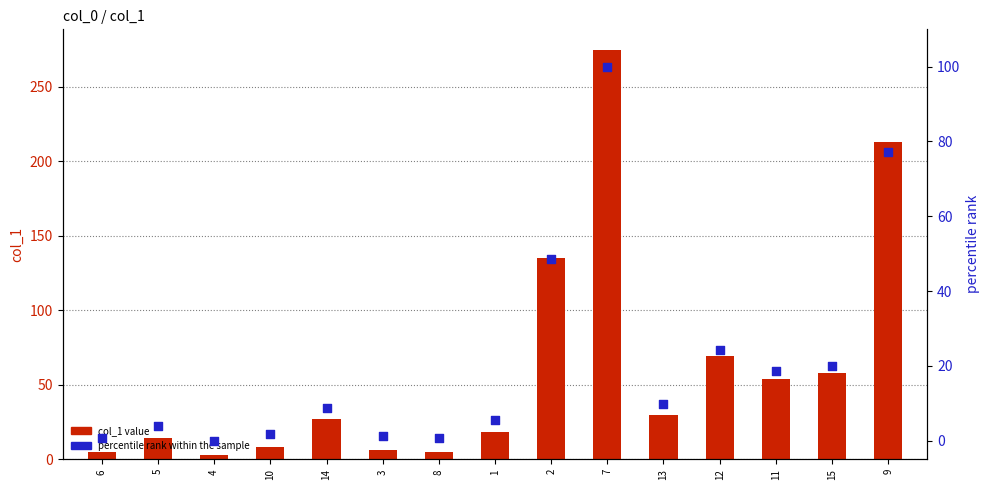

Which series has the largest total across all categories?

col_1 value